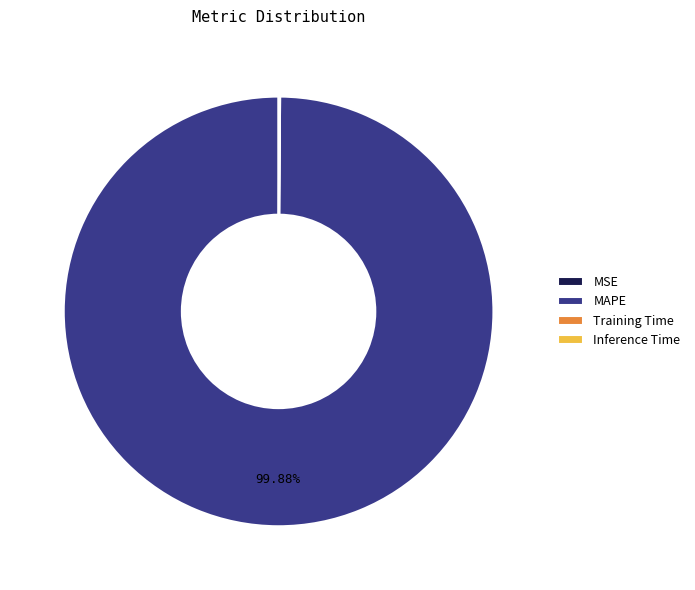

What is the majority slice?

MAPE